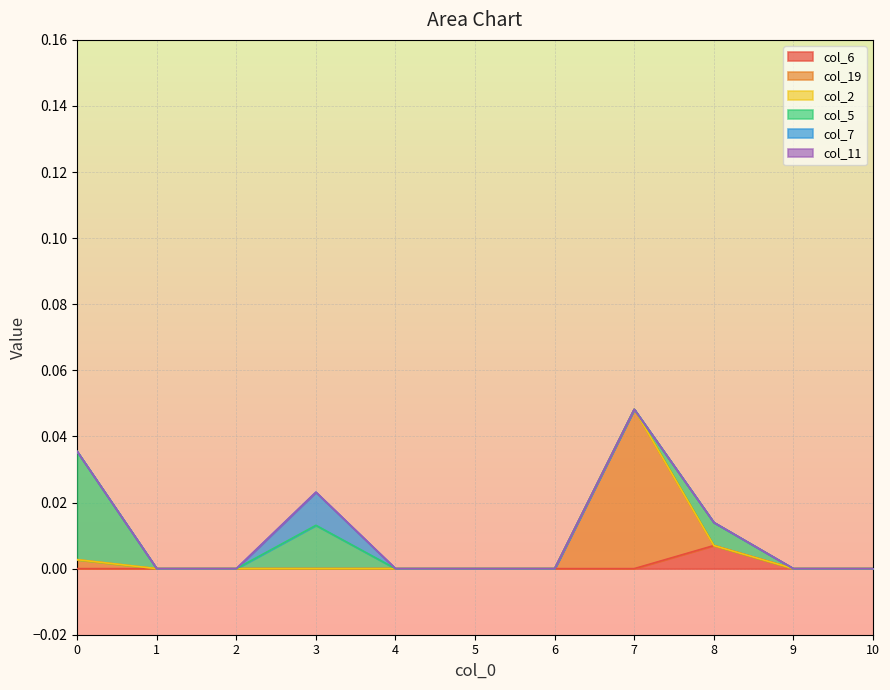

True or false: col_19 and col_5 intersect in this chart.

False